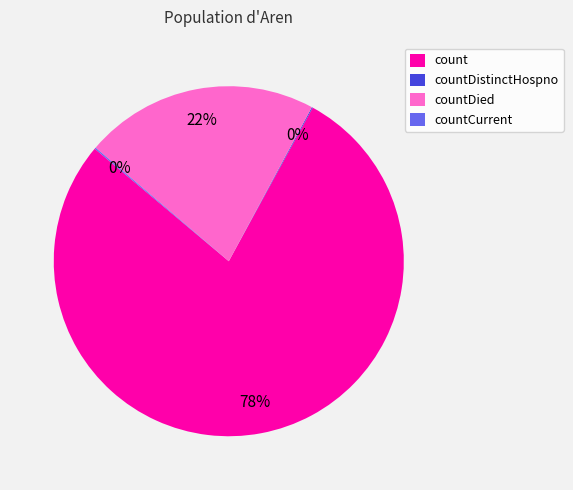

To the nearest percent, what is the difference between the largest and smallest slice percentages?

78%